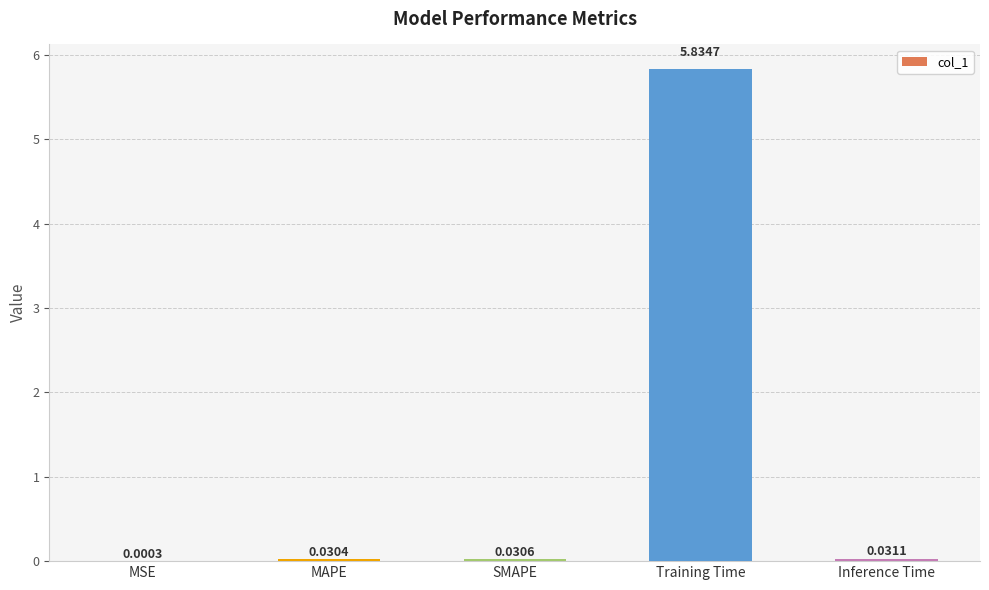

Which category has the highest value across all series?

Training Time